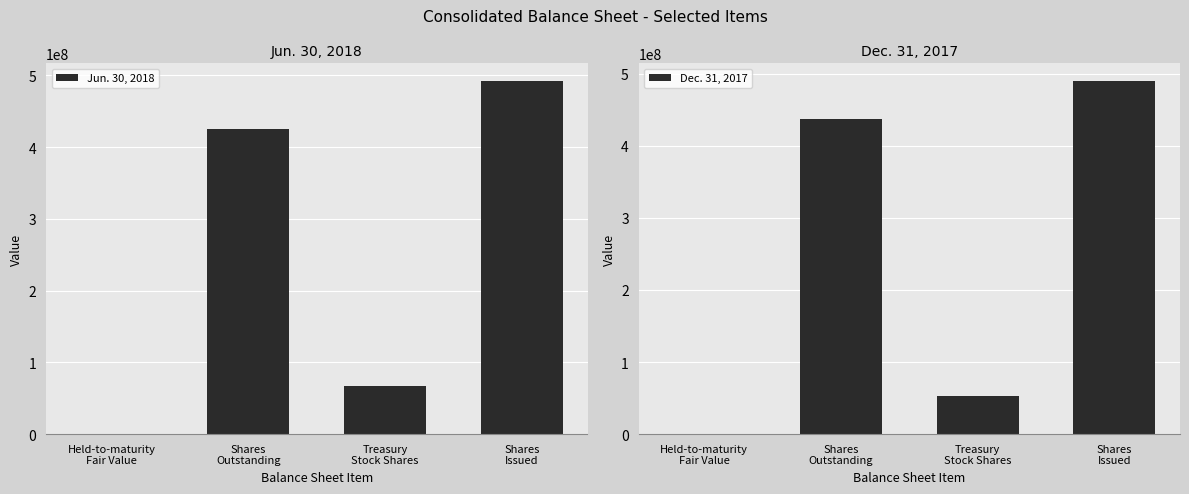

Reading left to right, list all the values displayed in this chart.

Jun. 30, 2018: 2007	425752000	66582505	492334686
Dec. 31, 2017: 1865	437054000	52829617	489883553